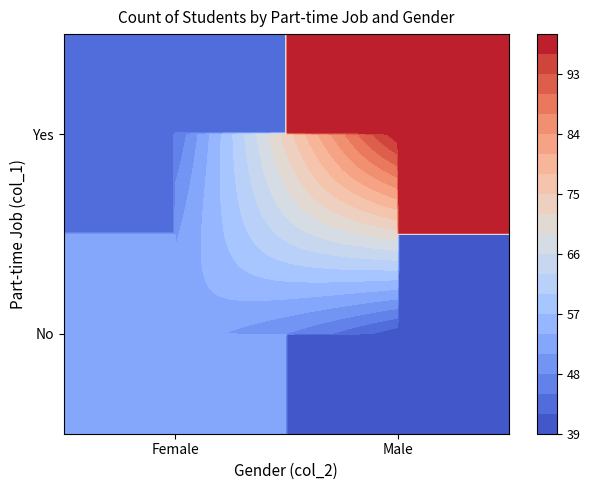

Reading right to left, list all the values displayed in this chart.

40	52	98	45